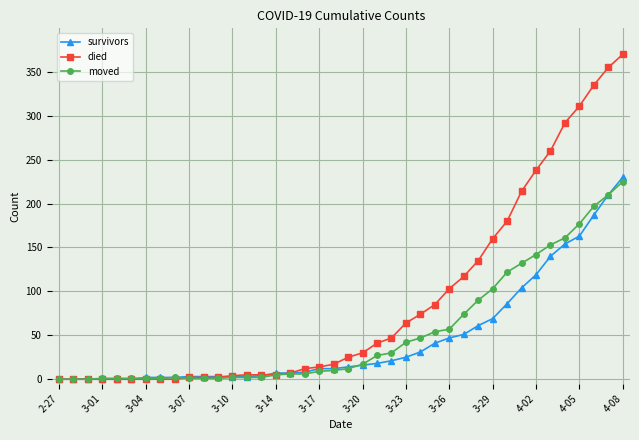

Which series has the largest total across all categories?

died